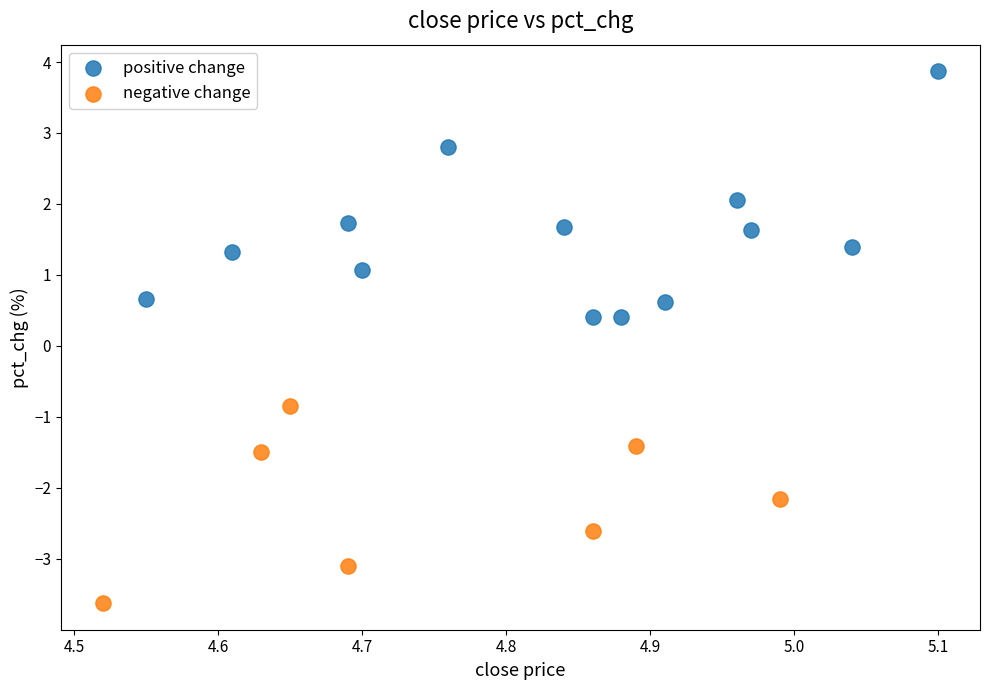

Which series reaches the minimum Y coordinate?

negative change